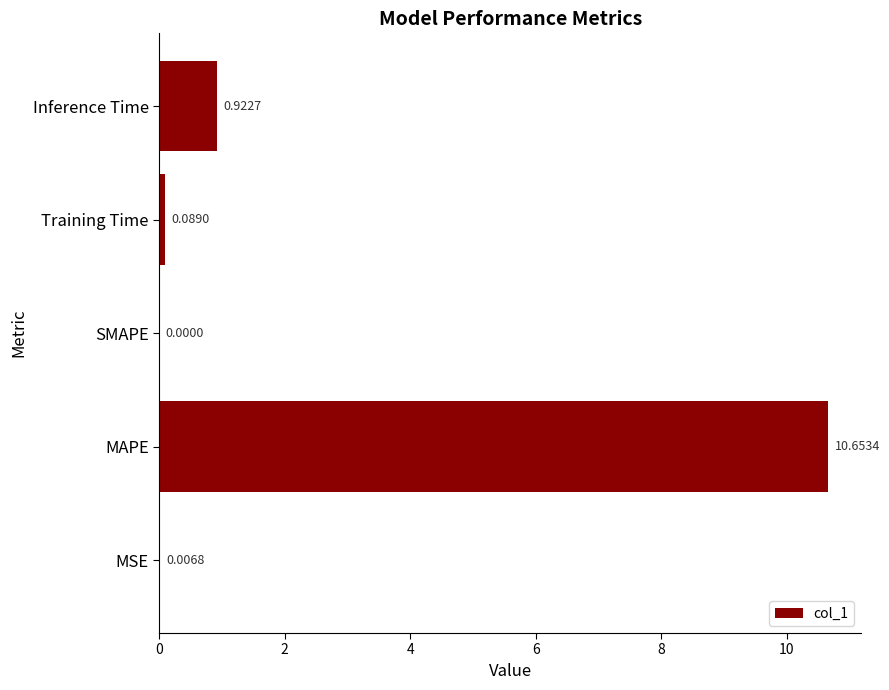

How many positive values are there?

4